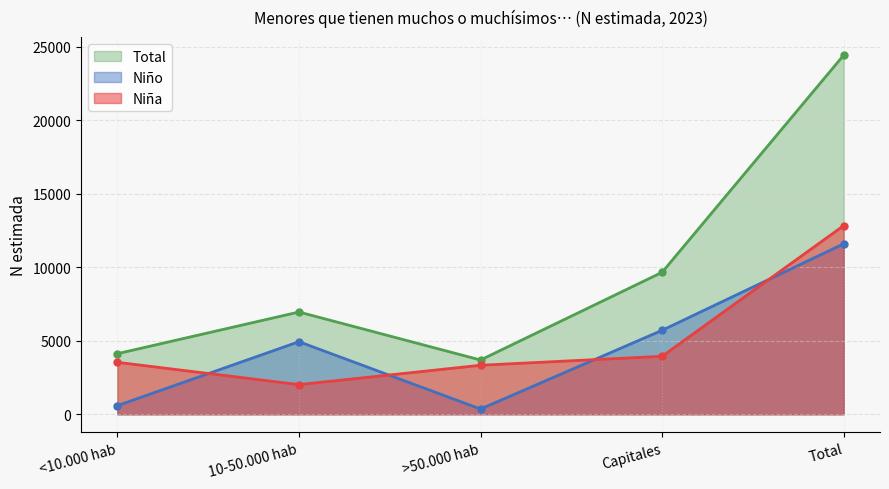

Where is Niña nearest to the value 7424?

Capitales